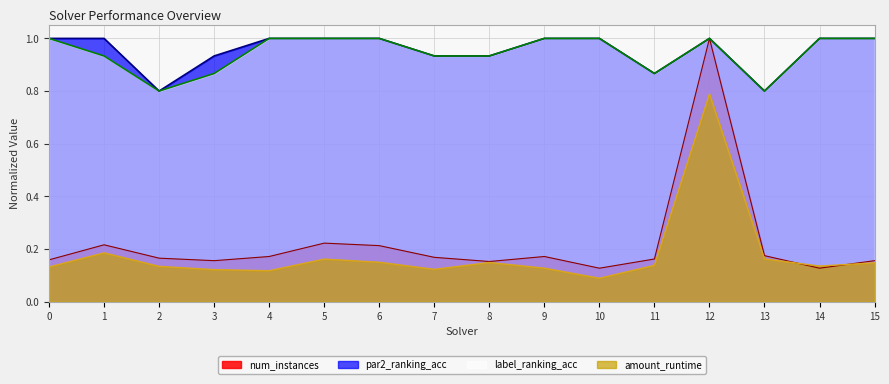

True or false: label_ranking_acc and amount_runtime intersect in this chart.

False